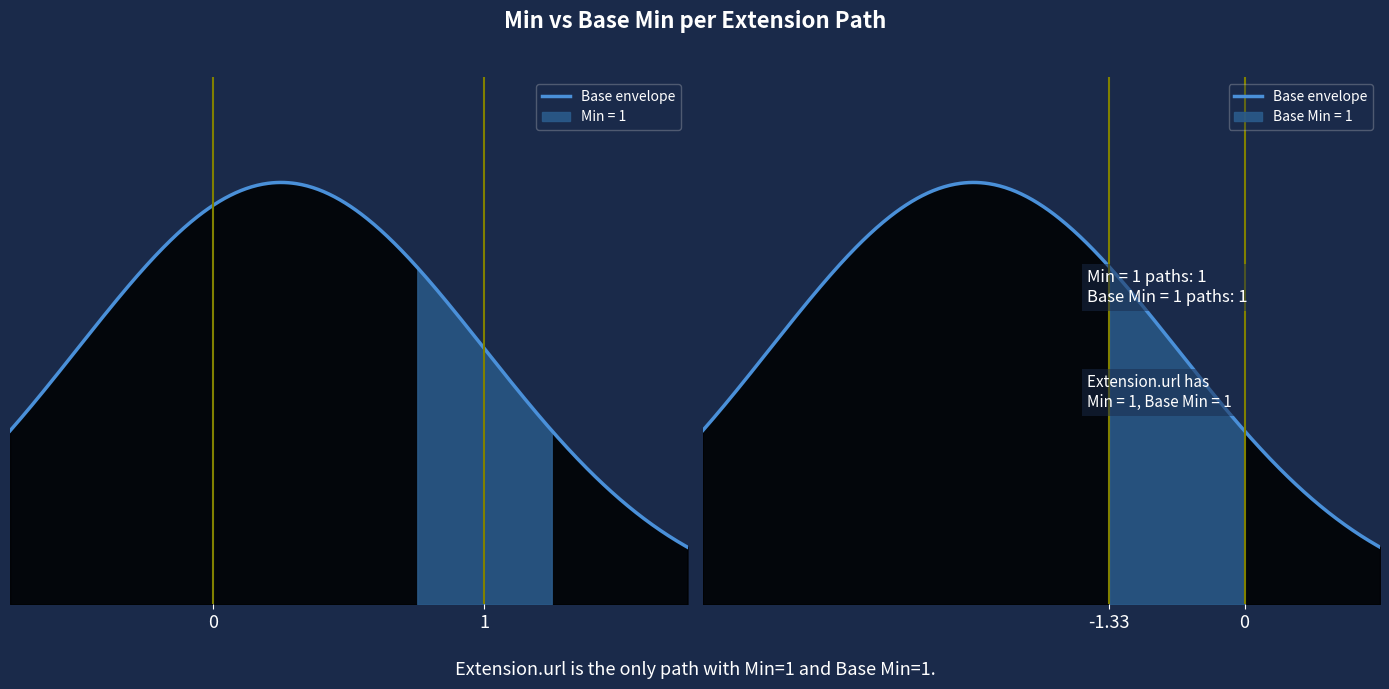

True or false: Base Min and Min intersect in this chart.

False